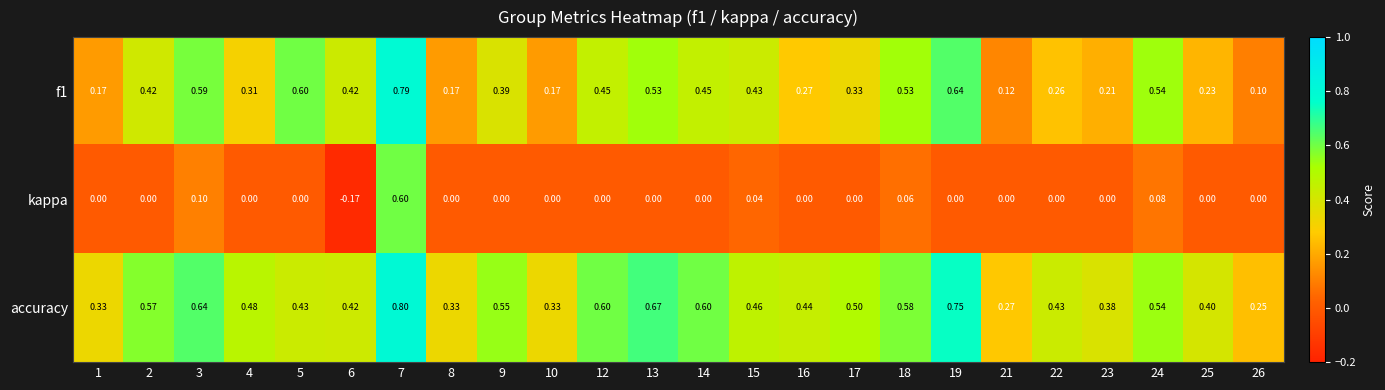

What is the total value across all series at 4?

0.8